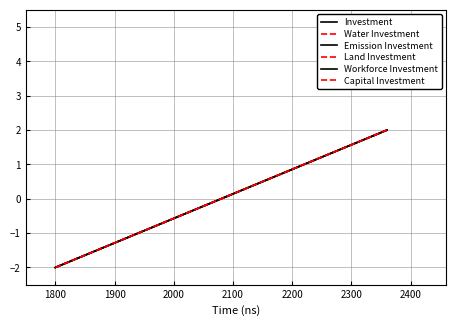

What is the minimum value shown in the chart?

-2.0